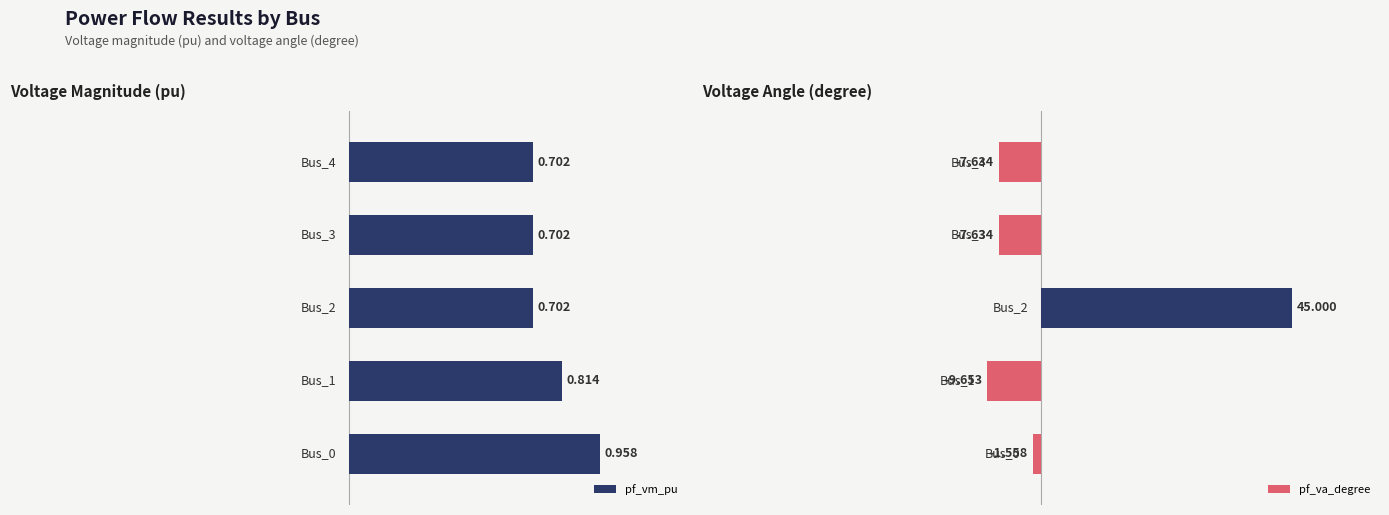

What is the average value of the pf_va_degree series?

3.7